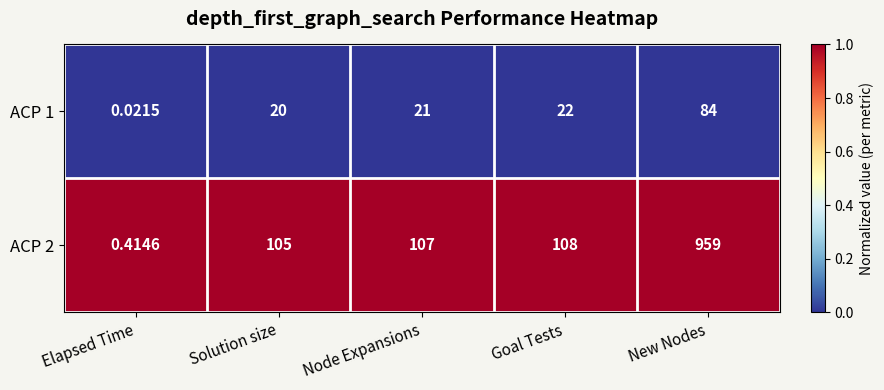

Rank the categories by ACP 1 value from lowest to highest.

Elapsed Time, Solution size, Node Expansions, Goal Tests, New Nodes